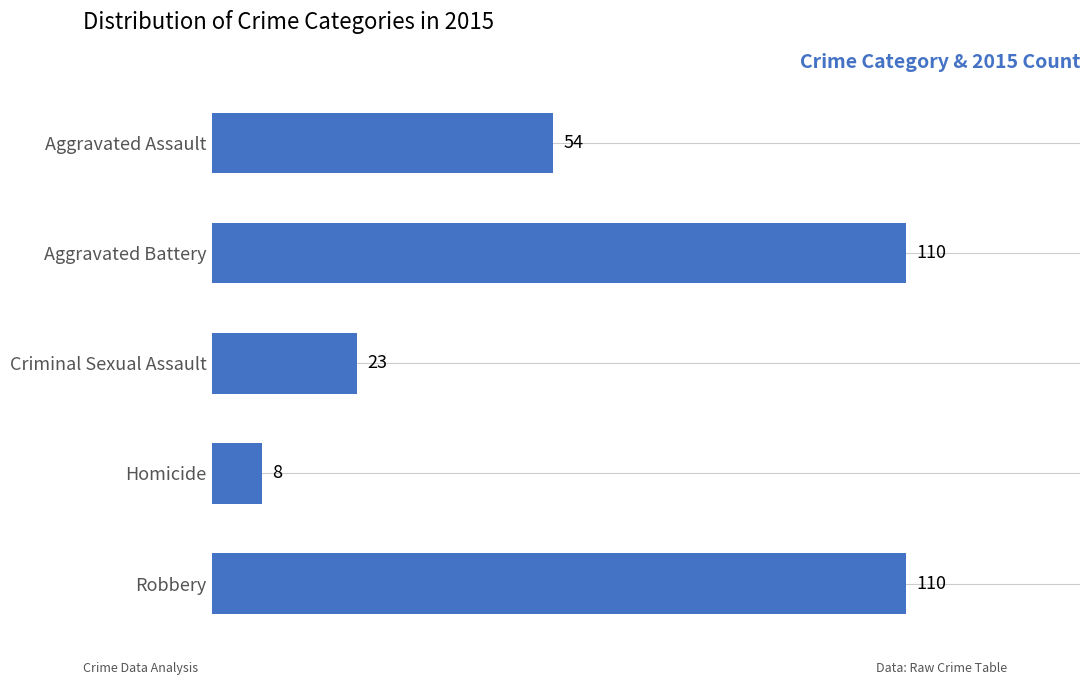

Reading top to bottom, what are all the values shown in this chart?

Aggravated Assault=54	Aggravated Battery=110	Criminal Sexual Assault=23	Homicide=8	Robbery=110